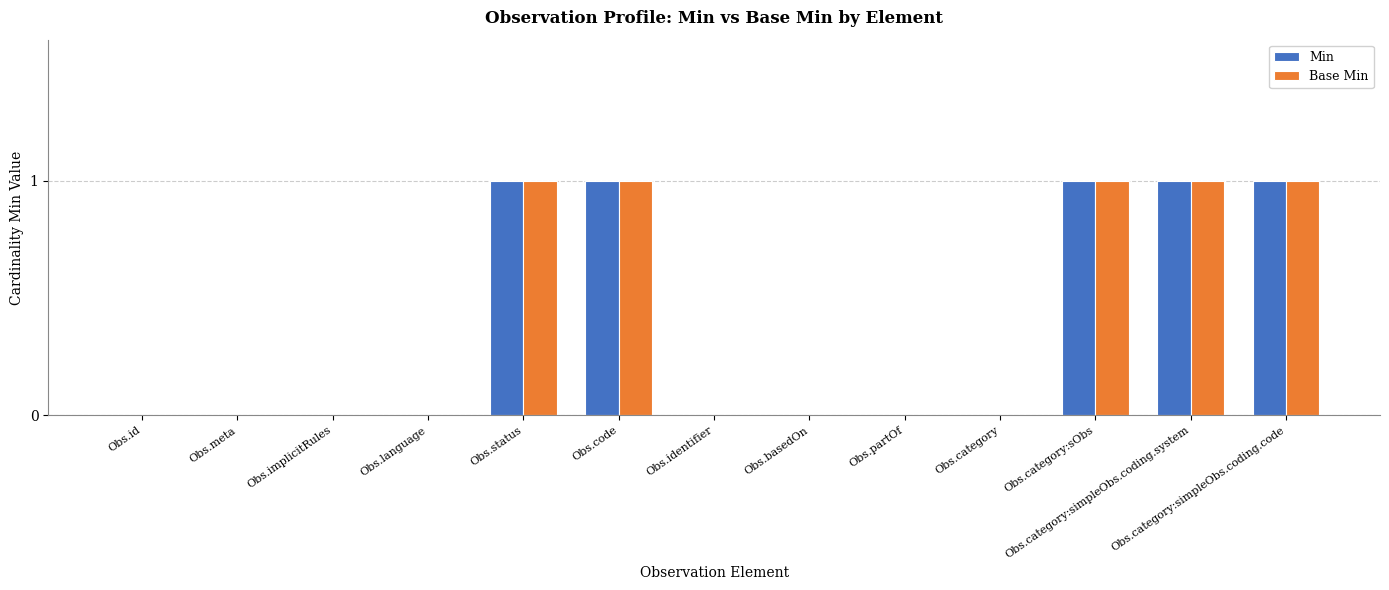

Is the value of Min at Obs.category:simpleObs.coding.system greater than the value of Base Min at Obs.category?

Yes